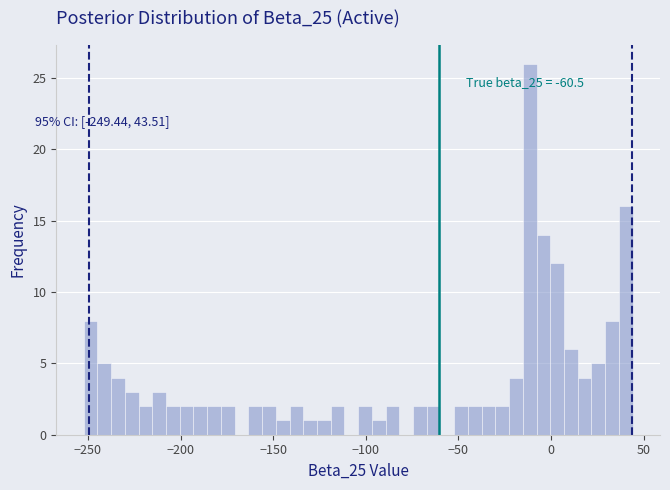

Around what value on the x-axis is the tallest bar? Give the approximate position of its centre, as read against the axis.

-10